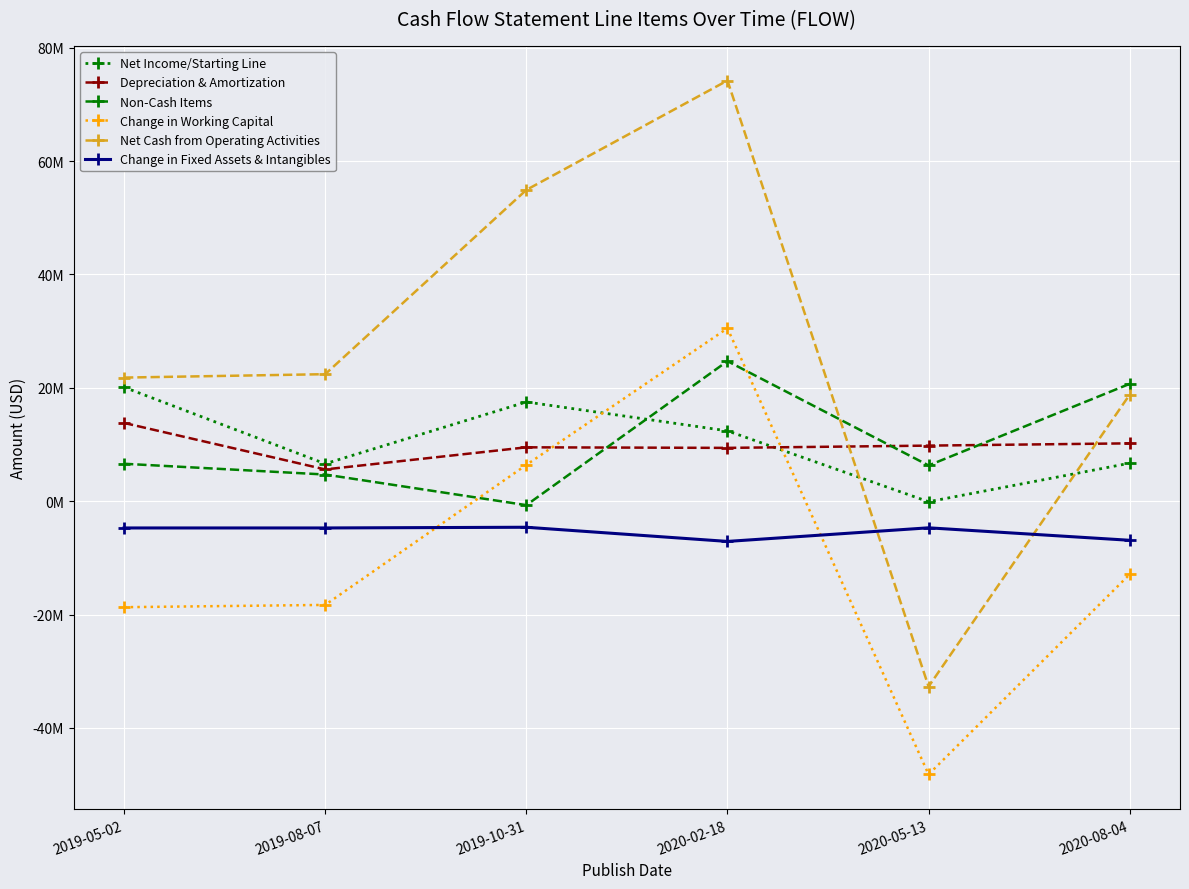

What is the difference between the Change in Fixed Assets & Intangibles values at 2020-02-18 and 2020-05-13?

2400000